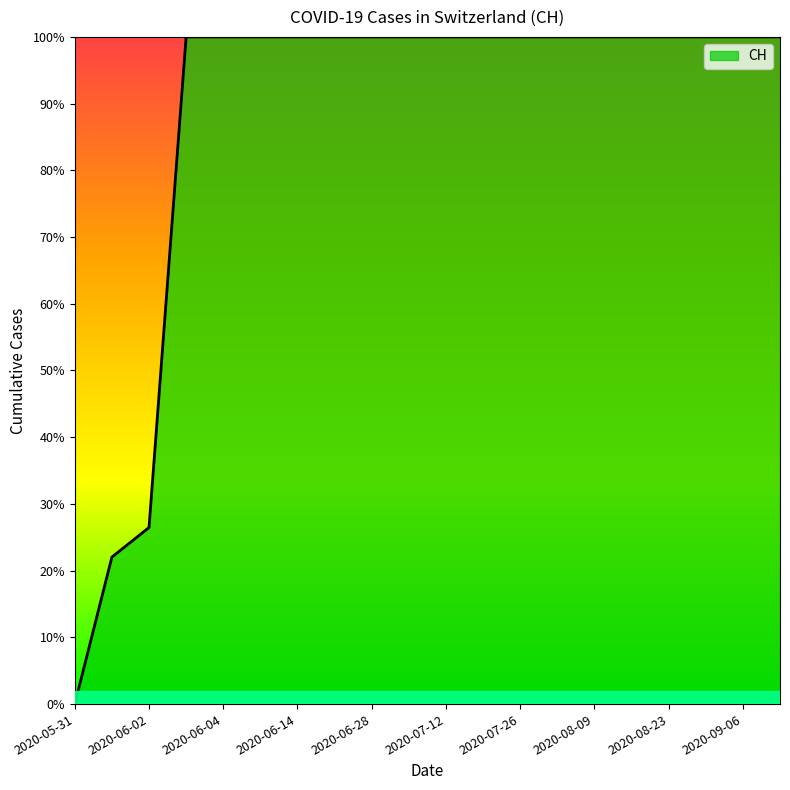

How many lines are shown in the chart?

1